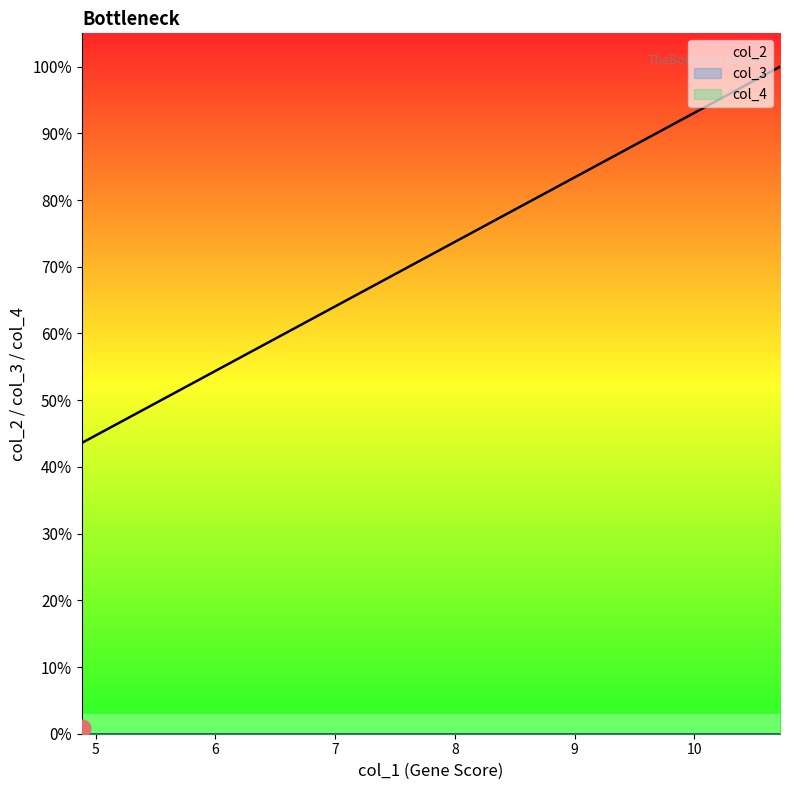

How many data points does each series have?

20